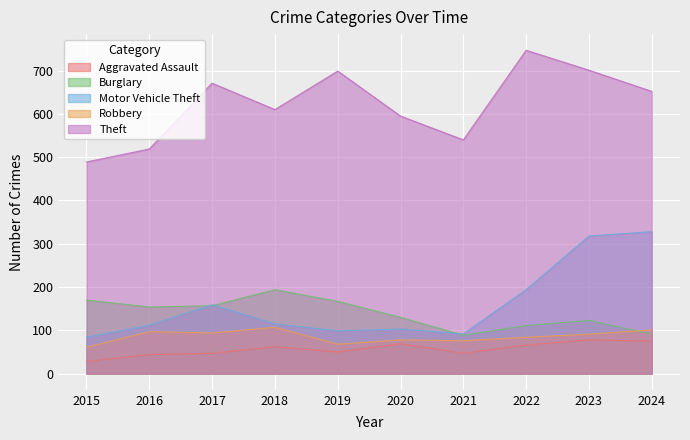

Where is the first local maximum for Robbery?

2016